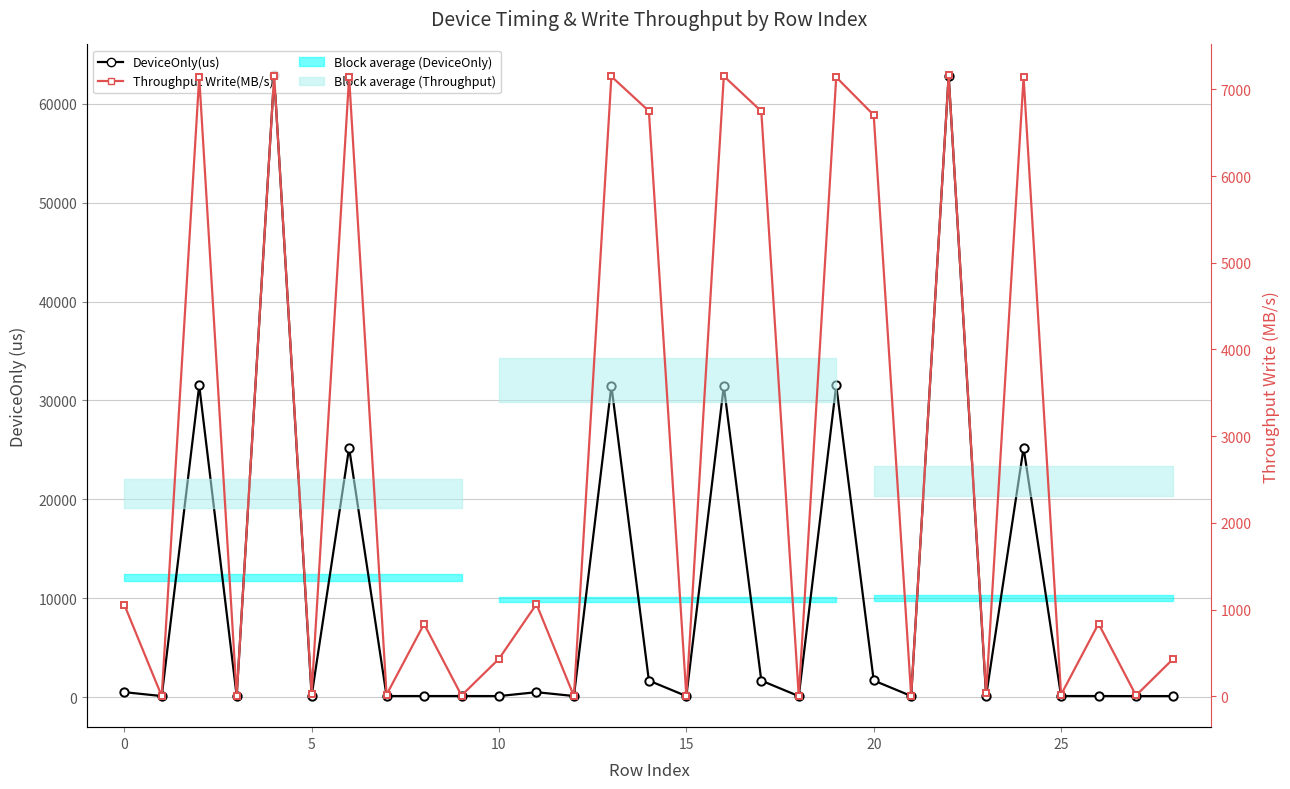

Reading right to left, extract all data points from this chart.

DeviceOnly(us): 100.9	96.8	104.9	104.3	25211.1	114.9	62854.0	107.1	1678.3	31513.1	95.0	1667.4	31459.3	101.8	1666.8	31476.8	105.8	495.7	101.5	103.0	105.2	101.1	25209.3	127.6	62867.0	100.4	31513.9	101.8	498.4
Throughput Write(MB/s): 435.5	10.1	838.1	18.7	7139.7	34.0	7159.4	4.6	6703.4	7139.9	2.6	6747.2	7152.1	2.4	6749.4	7148.1	2.3	1063.8	432.8	9.5	835.1	19.3	7140.2	30.6	7158.0	4.9	7139.7	2.4	1058.1